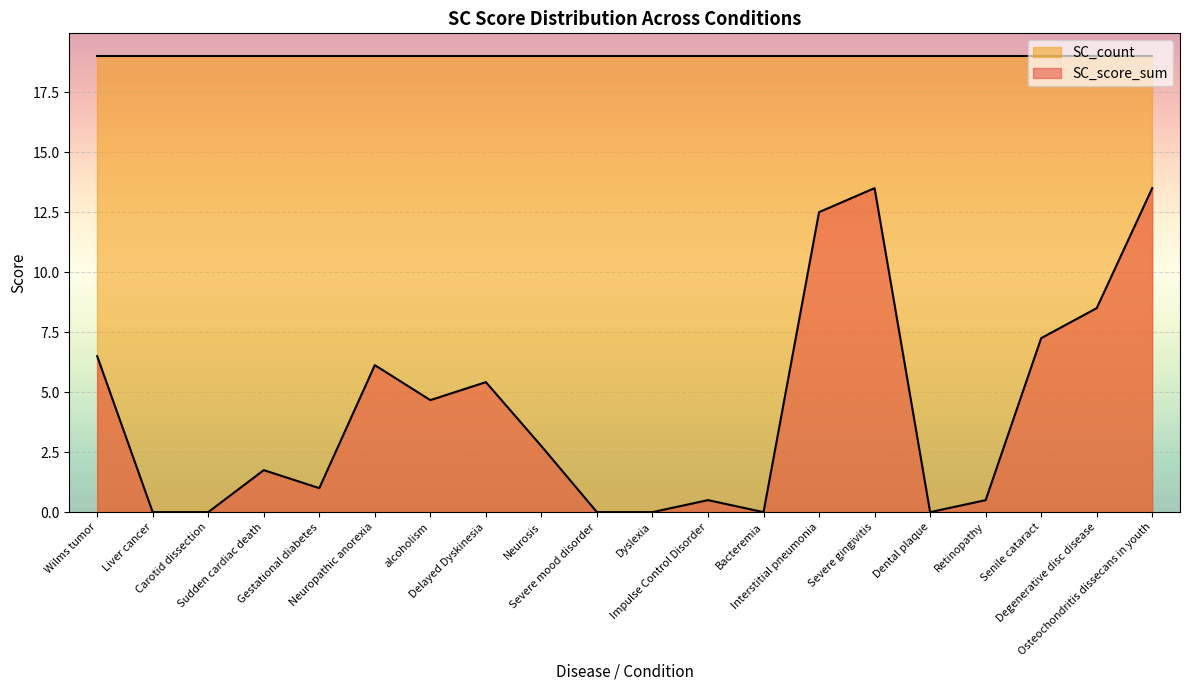

Reading left to right, list all the values displayed in this chart.

Wilms tumor=6.5	Liver cancer=0.0	Carotid dissection=0.0	Sudden cardiac death=1.8	Gestational diabetes=1.0	Neuropathic anorexia=6.1	alcoholism=4.7	Delayed Dyskinesia=5.4	Neurosis=2.8	Severe mood disorder=0.0	Dyslexia=0.0	Impulse Control Disorder=0.5	Bacteremia=0.0	Interstitial pneumonia=12.5	Severe gingivitis=13.5	Dental plaque=0.0	Retinopathy=0.5	Senile cataract=7.2	Degenerative disc disease=8.5	Osteochondritis dissecans in youth=13.5